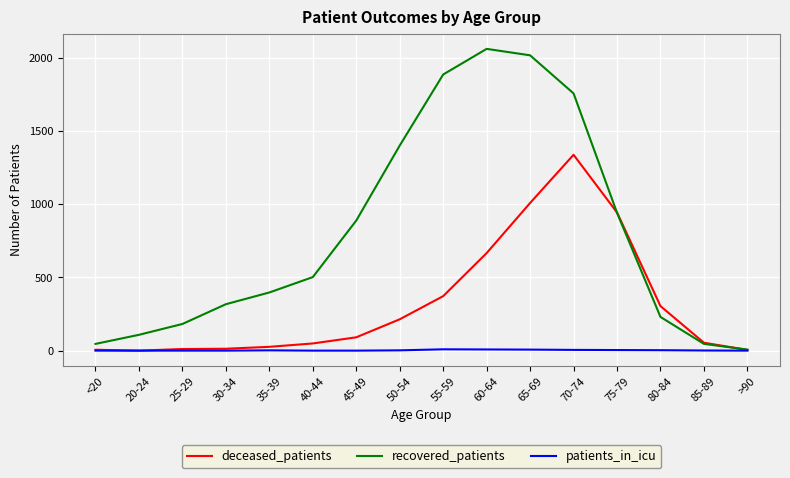

Rank the series by their average value, from highest to lowest.

recovered_patients, deceased_patients, patients_in_icu